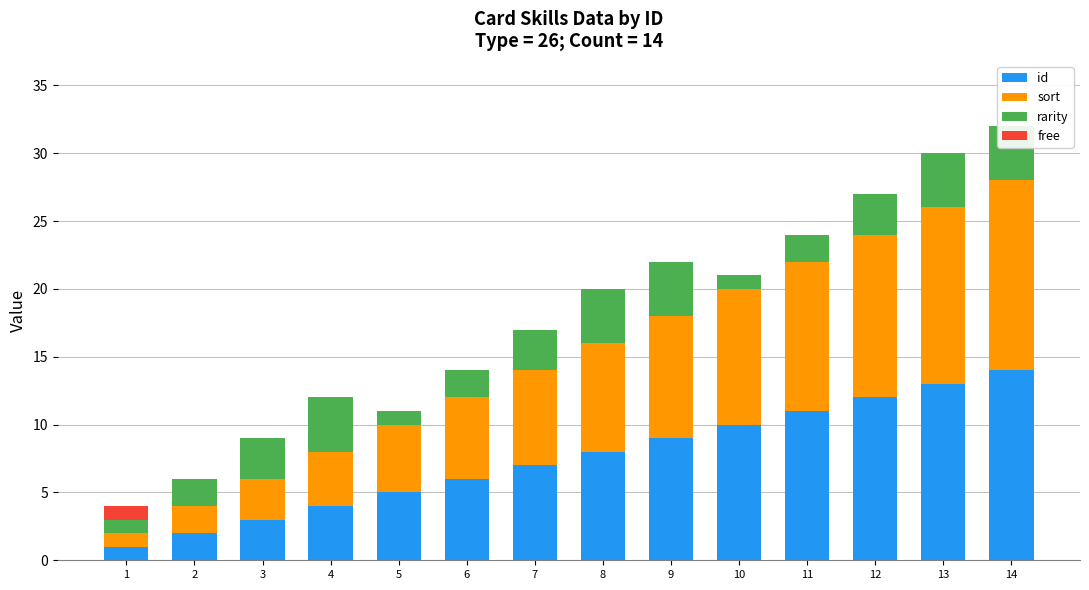

What is the difference between the maximum and minimum values in the free series?

1